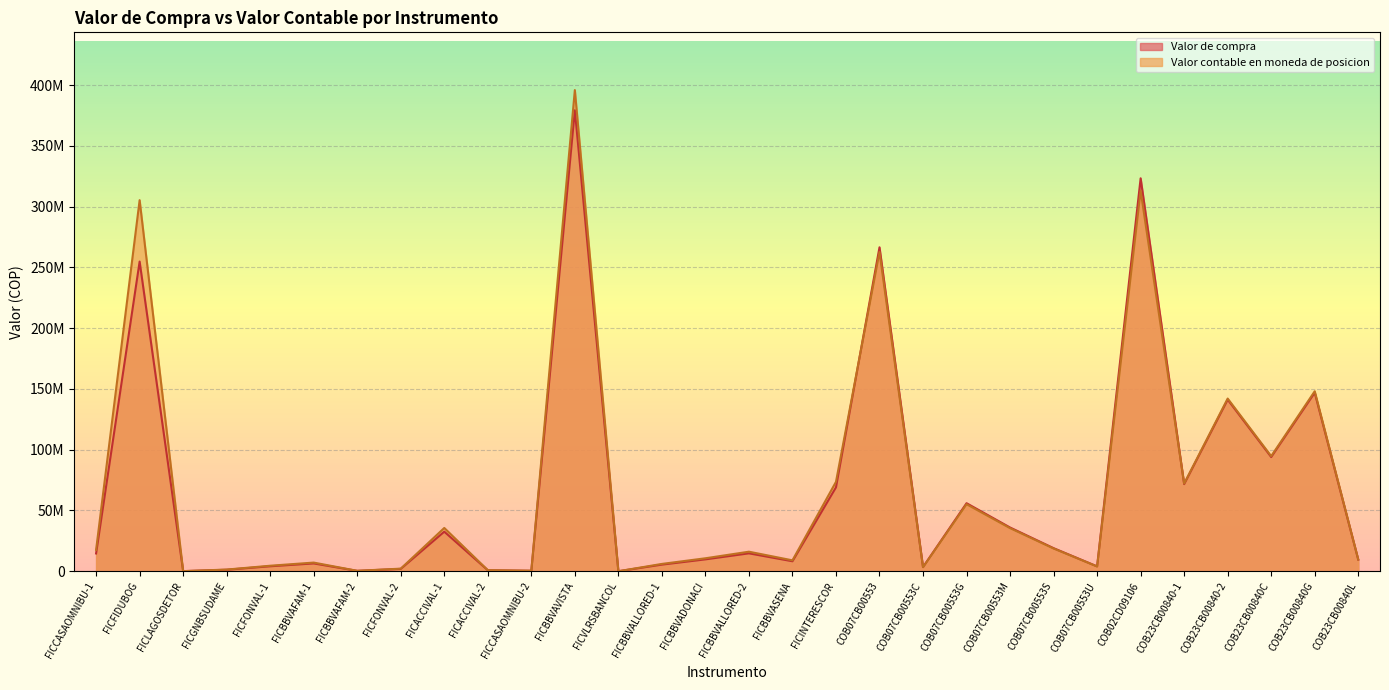

What is the difference between the Valor de compra values at COB23CB00840L and FICBBVASENA?

1379697